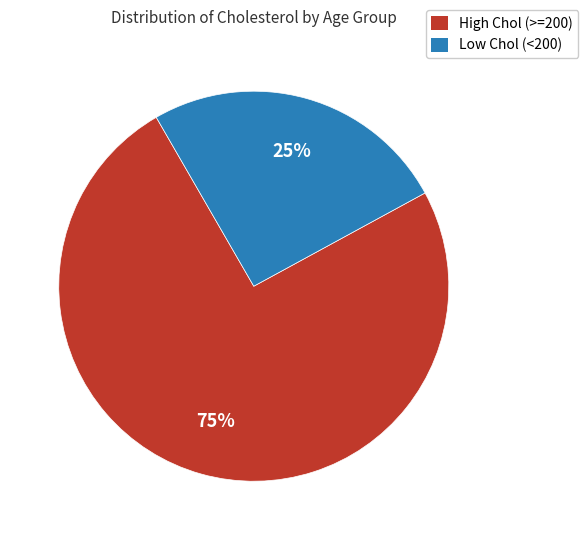

How many slices are in this pie chart?

2